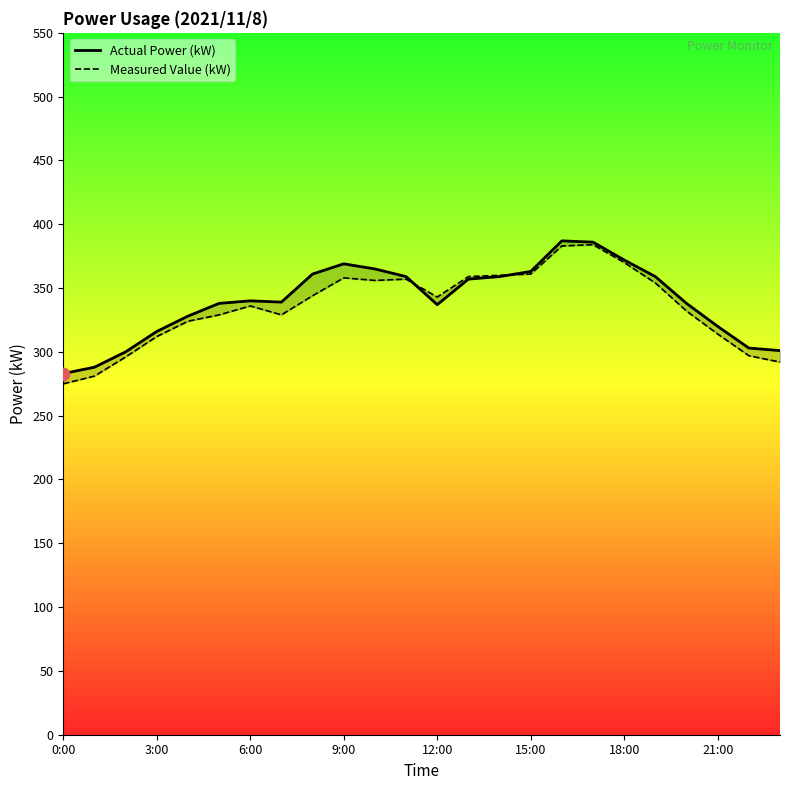

What is the total value across all series at 22?

600